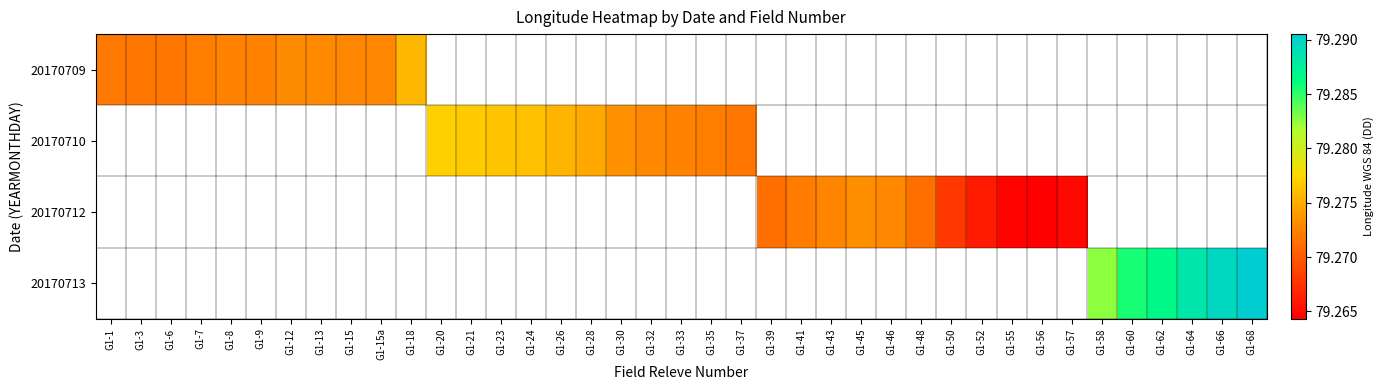

Count the number of data series in this chart.

4